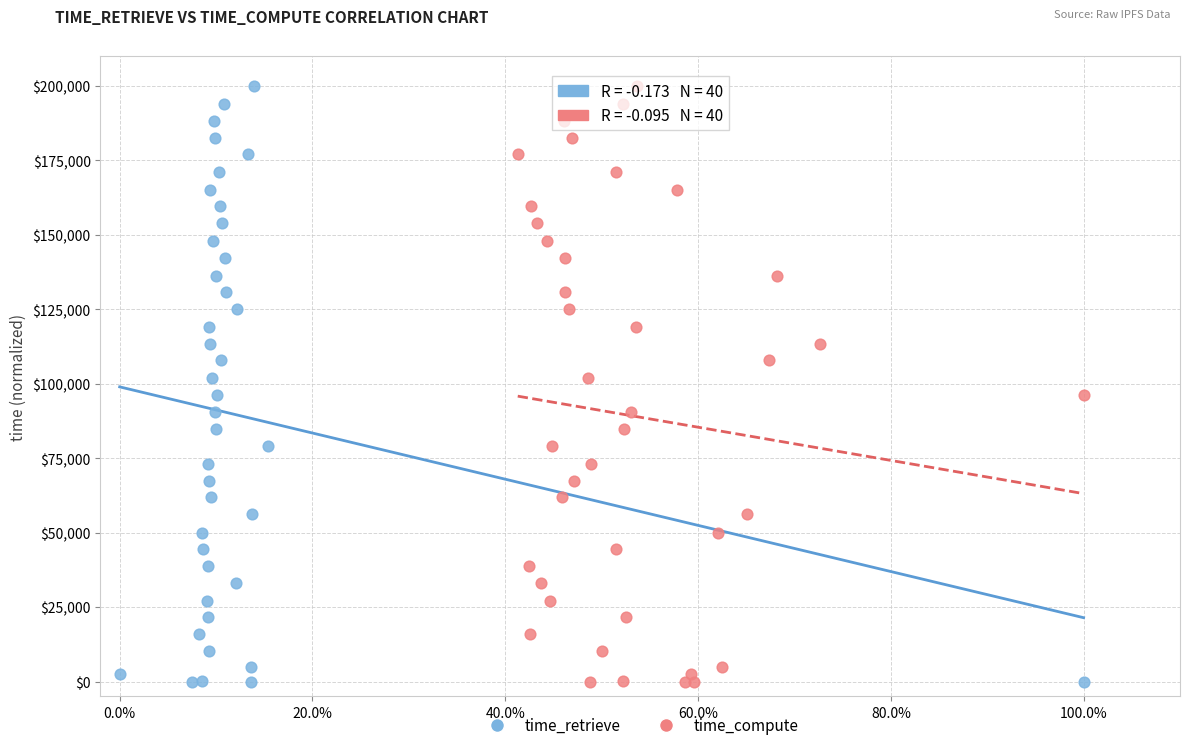

What are all the series names shown in the legend?

time_retrieve, time_compute